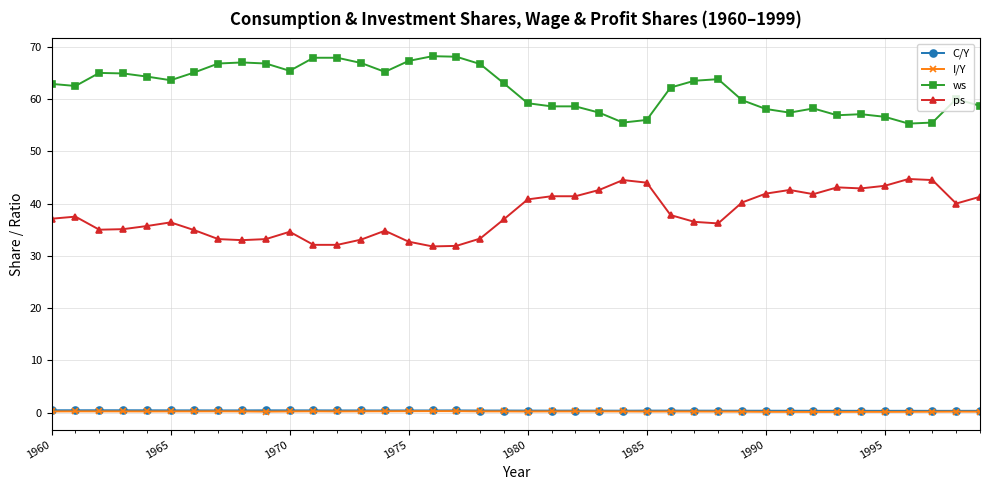

What is the maximum value shown in the chart?

68.2